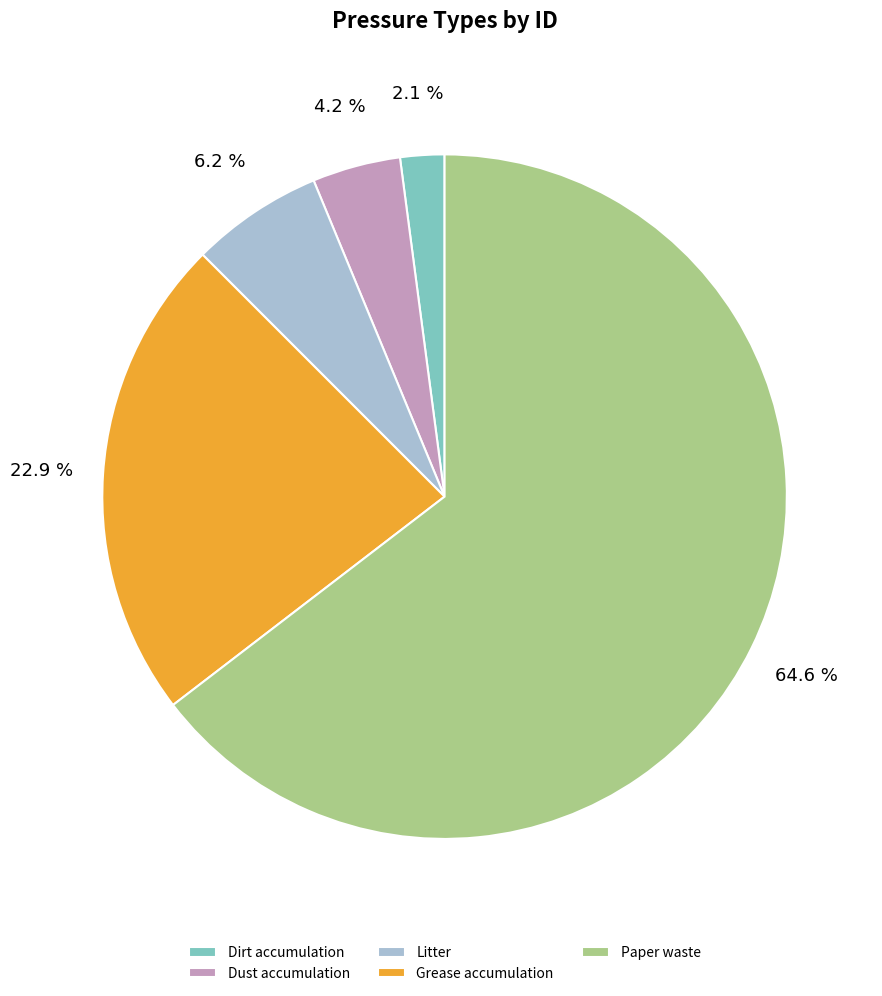

Is there any slice that represents more than half of the pie?

Yes